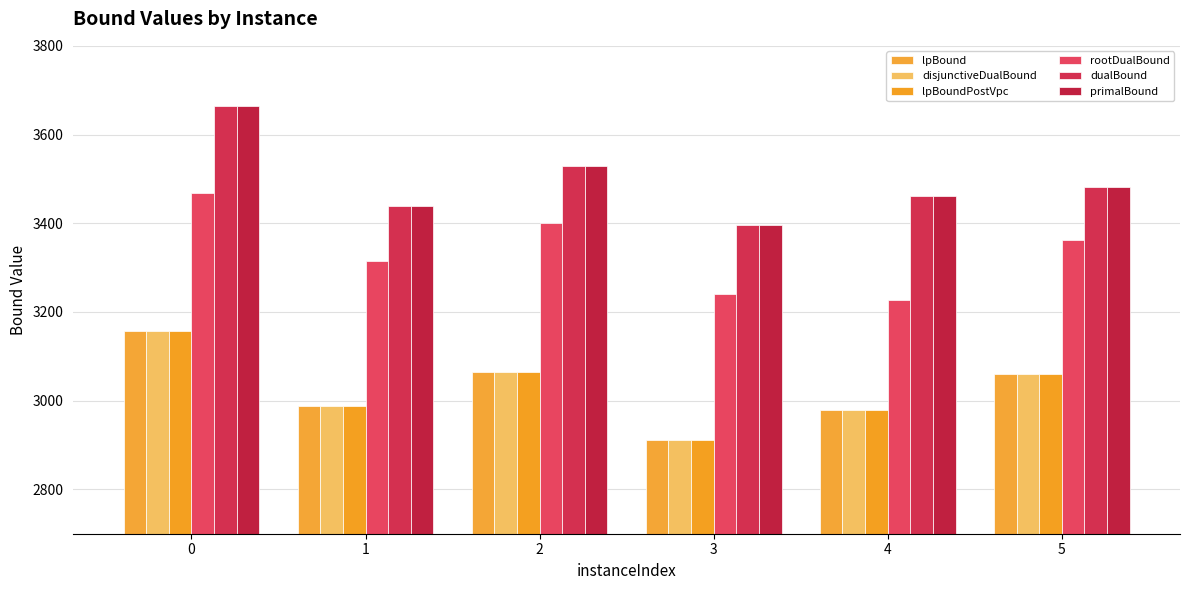

Reading left to right, what are all the values shown in this chart?

lpBound: 3157.4	2988.7	3065.3	2910.2	2978.2	3060.4
disjunctiveDualBound: 3157.4	2988.7	3065.3	2910.2	2978.2	3060.4
lpBoundPostVpc: 3157.4	2988.7	3065.3	2910.2	2978.2	3060.4
rootDualBound: 3467.1	3313.9	3400.3	3240.1	3226.0	3361.6
dualBound: 3663.6	3440.0	3528.7	3396.7	3461.7	3481.7
primalBound: 3664.0	3440.0	3529.0	3397.0	3462.0	3482.0